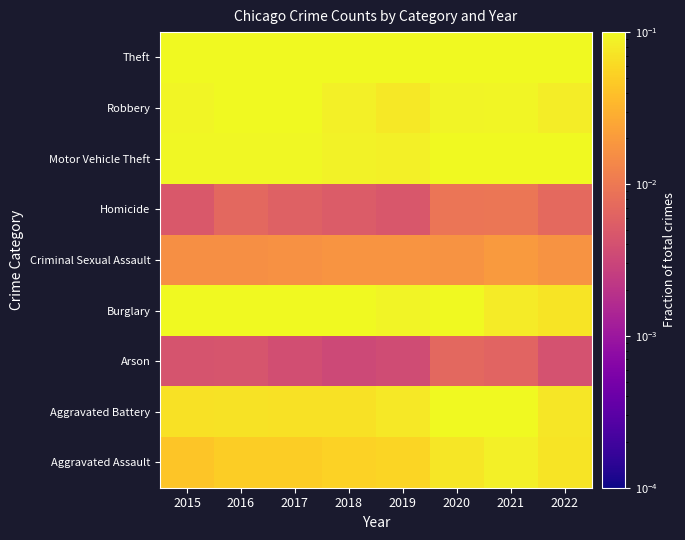

Reading left to right, what are all the values shown in this chart?

Aggravated Assault: 2015=0.0	2016=0.0	2017=0.0	2018=0.1	2019=0.1	2020=0.1	2021=0.1	2022=0.1
Aggravated Battery: 2015=0.1	2016=0.1	2017=0.1	2018=0.1	2019=0.1	2020=0.1	2021=0.1	2022=0.1
Arson: 2015=0.0	2016=0.0	2017=0.0	2018=0.0	2019=0.0	2020=0.0	2021=0.0	2022=0.0
Burglary: 2015=0.1	2016=0.1	2017=0.1	2018=0.1	2019=0.1	2020=0.1	2021=0.1	2022=0.1
Criminal Sexual Assault: 2015=0.0	2016=0.0	2017=0.0	2018=0.0	2019=0.0	2020=0.0	2021=0.0	2022=0.0
Homicide: 2015=0.0	2016=0.0	2017=0.0	2018=0.0	2019=0.0	2020=0.0	2021=0.0	2022=0.0
Motor Vehicle Theft: 2015=0.1	2016=0.1	2017=0.1	2018=0.1	2019=0.1	2020=0.1	2021=0.1	2022=0.2
Robbery: 2015=0.1	2016=0.1	2017=0.1	2018=0.1	2019=0.1	2020=0.1	2021=0.1	2022=0.1
Theft: 2015=0.5	2016=0.5	2017=0.5	2018=0.6	2019=0.6	2020=0.5	2021=0.5	2022=0.5